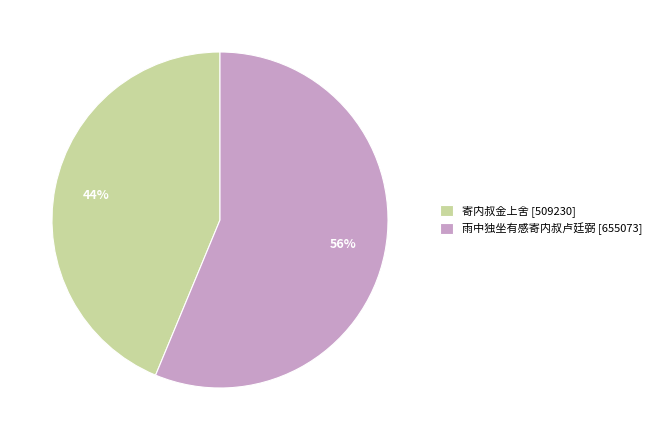

To the nearest percent, what portion does 雨中独坐有感寄内叔卢廷弼 represent?

56%